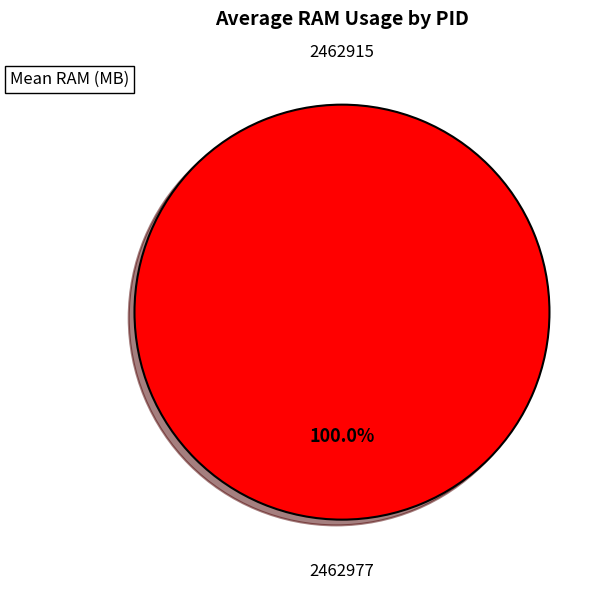

To the nearest percent, what portion does 2462977 represent?

100%